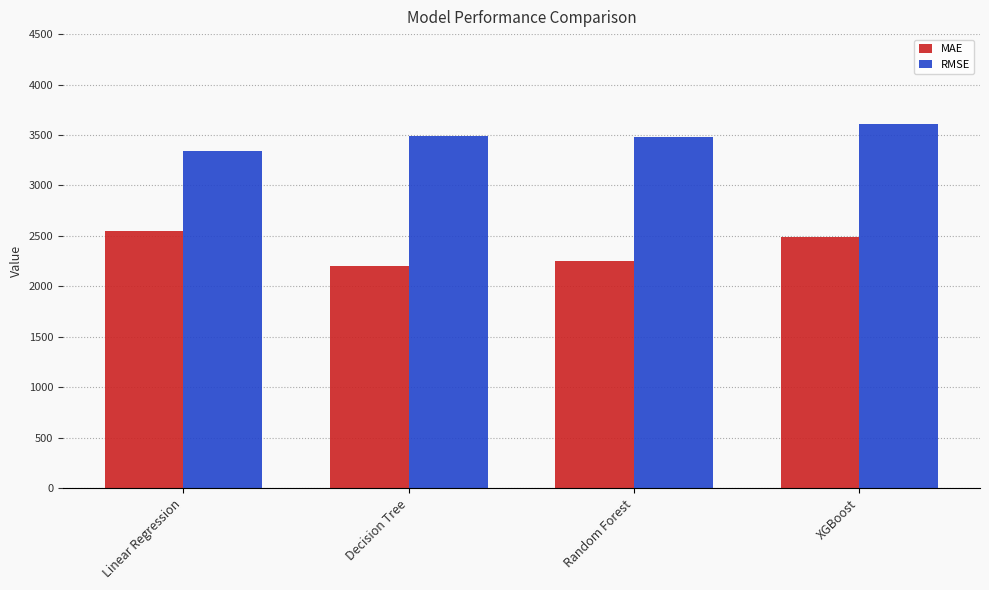

Which category has the lowest value in the MAE series?

Decision Tree